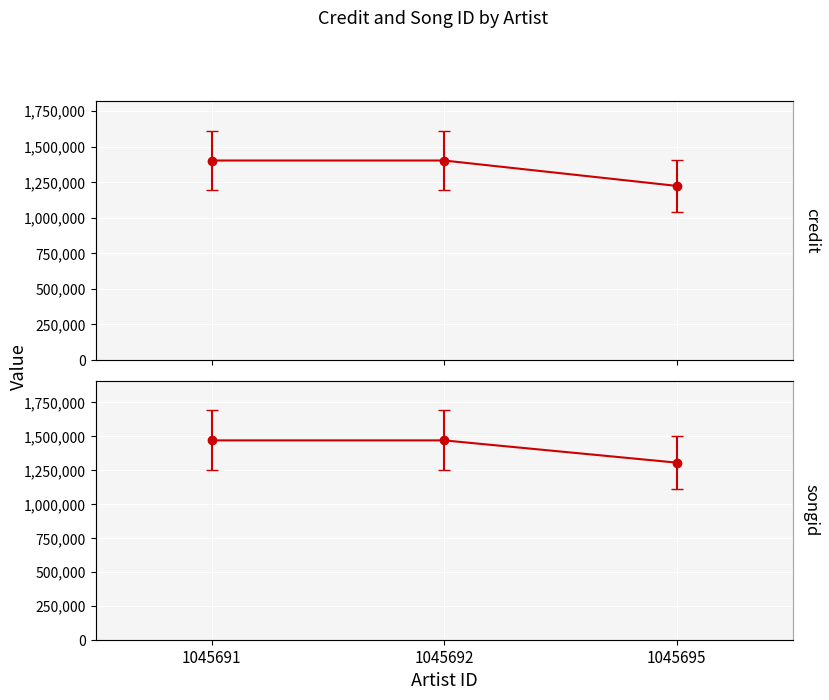

Which series has the widest spread of values?

credit